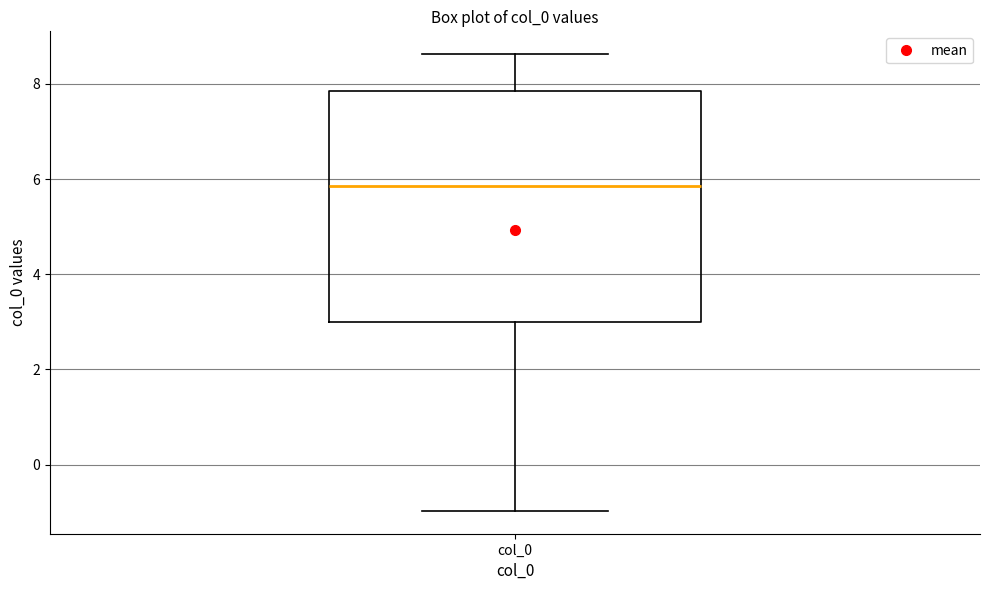

Transcribe this box plot: give where the median line is, the range the box spans, and where the two whiskers end, as read against the y-axis. The values are not printed on the chart, so give them approximately, as read against the axis.

median 5.8, box 3.0 to 7.8, whiskers -1.0 to 8.6